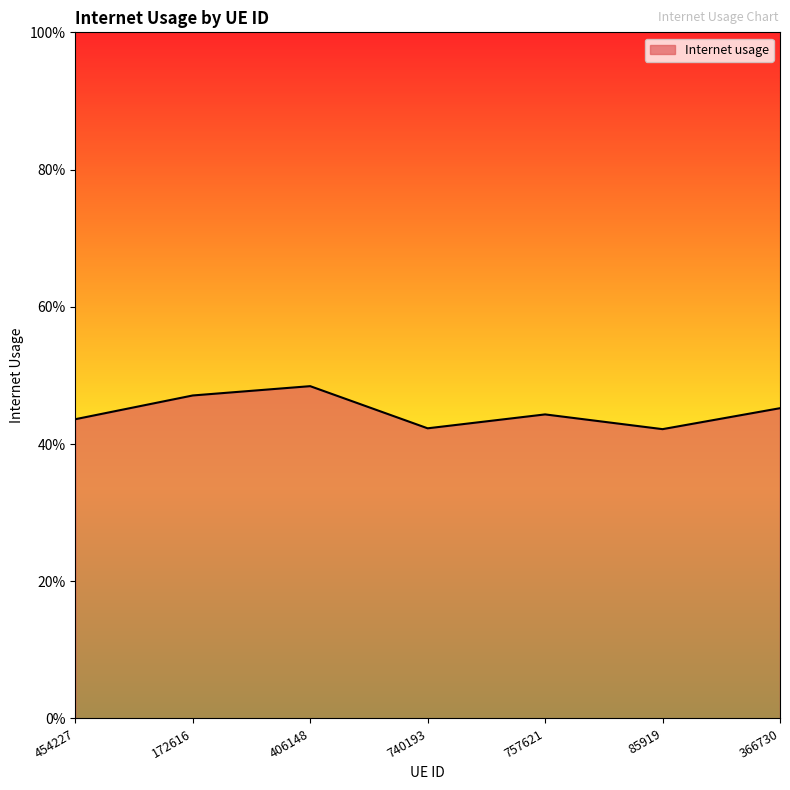

Which category has the highest value across all series?

406148